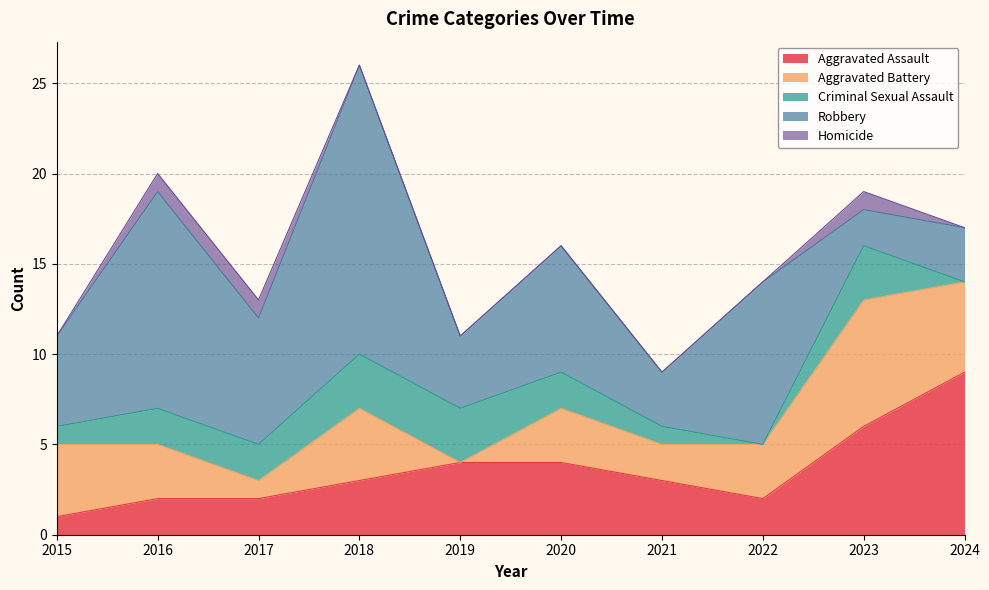

Does the chart display data point markers on the line(s)?

No